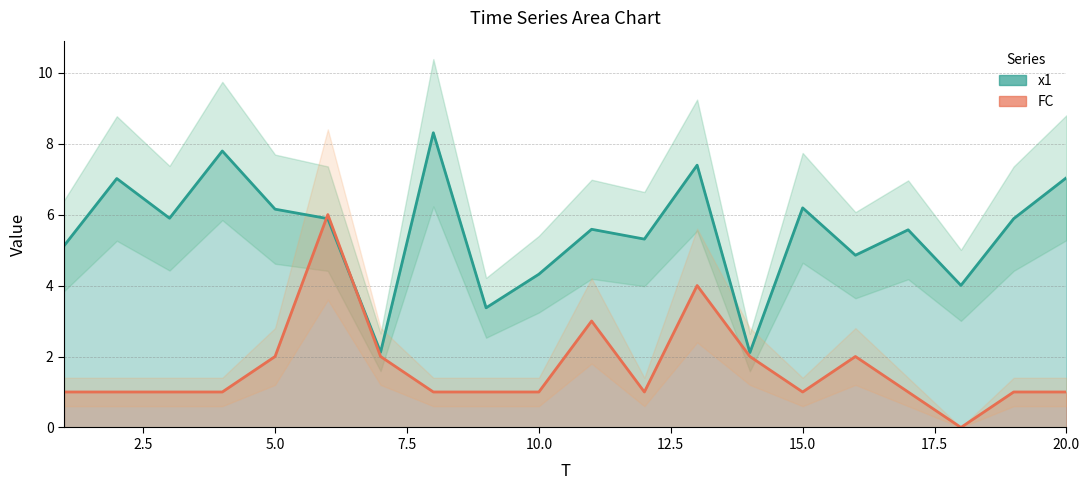

Does the chart display data point markers on the line(s)?

No